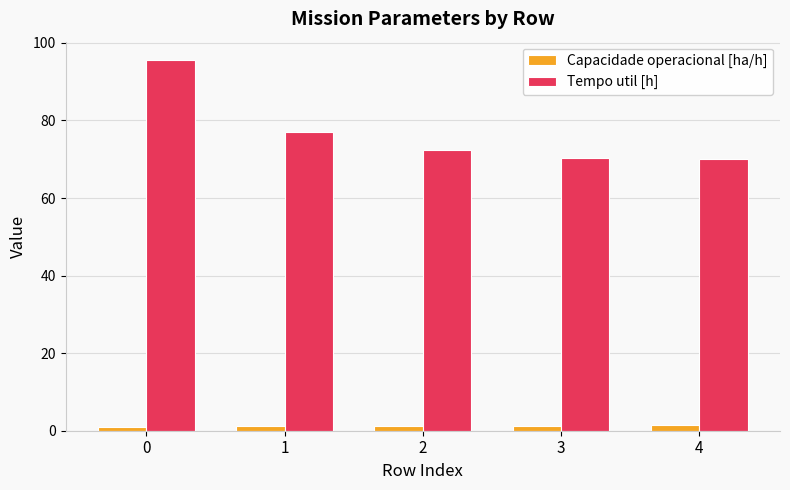

What is the difference between the maximum and minimum values in the Tempo util [h] series?

25.5